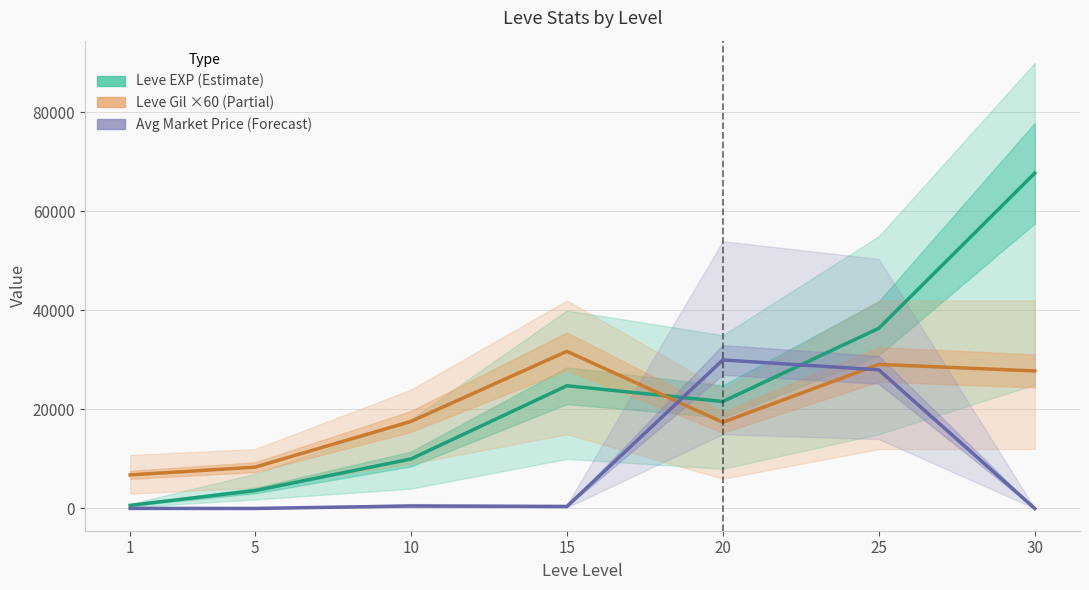

At which label does Avg Market Price (Forecast) first exceed 400?

10